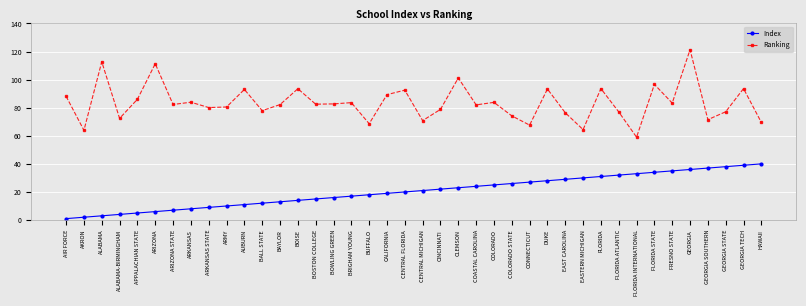

Read the Ranking value at FLORIDA.

93.6